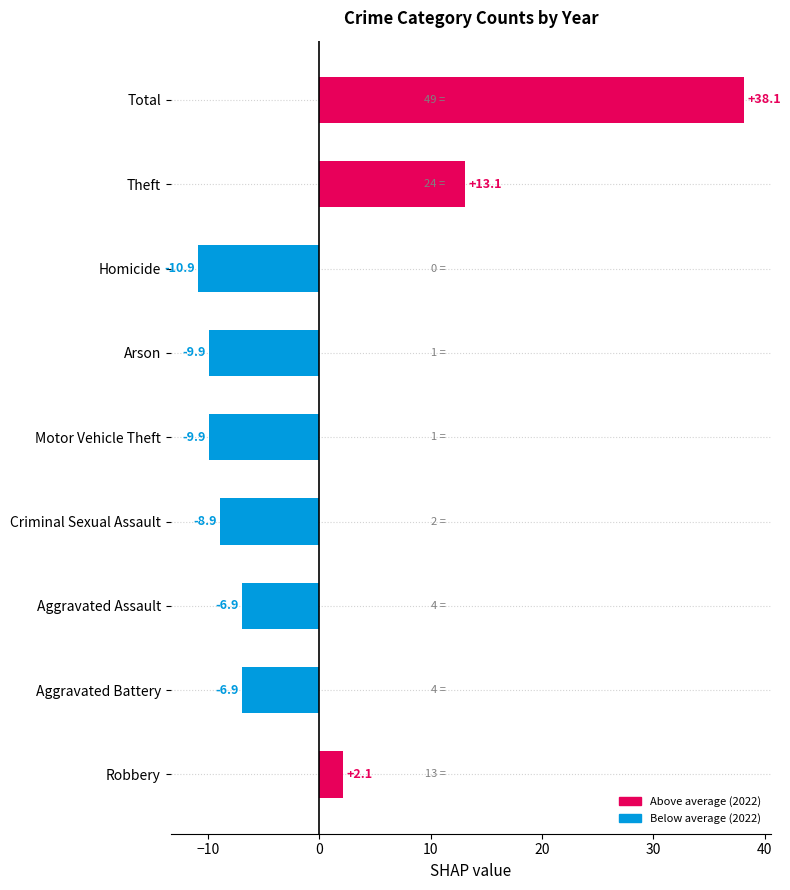

Read the value at Aggravated Battery.

-6.9